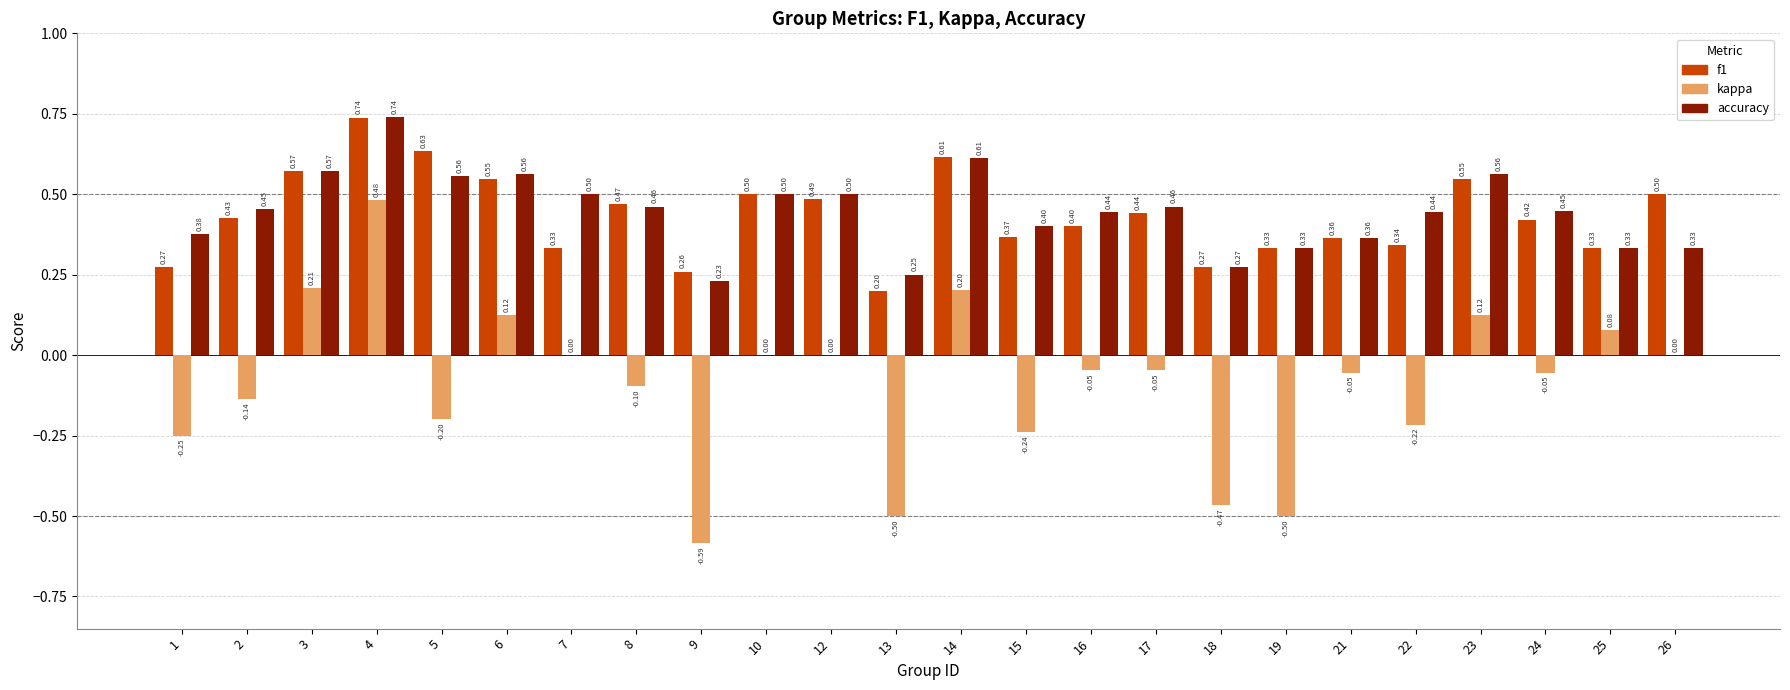

Between 6 and 24, which series saw the biggest shift?

kappa